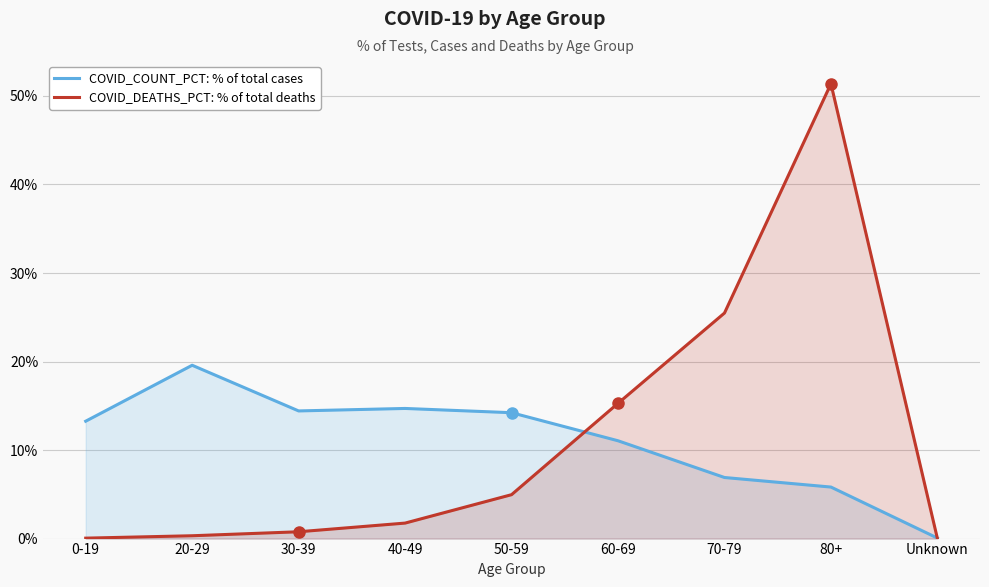

At how many categories does at least one series exceed 12?

8